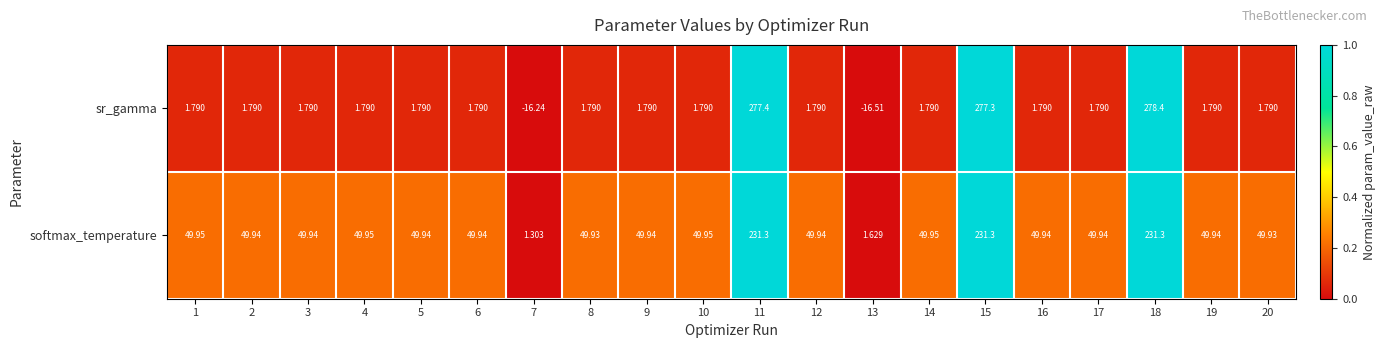

List the series in order of their peak value, highest first.

sr_gamma, softmax_temperature